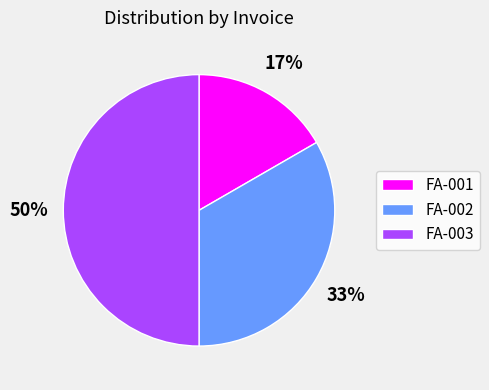

Which has a higher value, FA-003 or FA-001?

FA-003